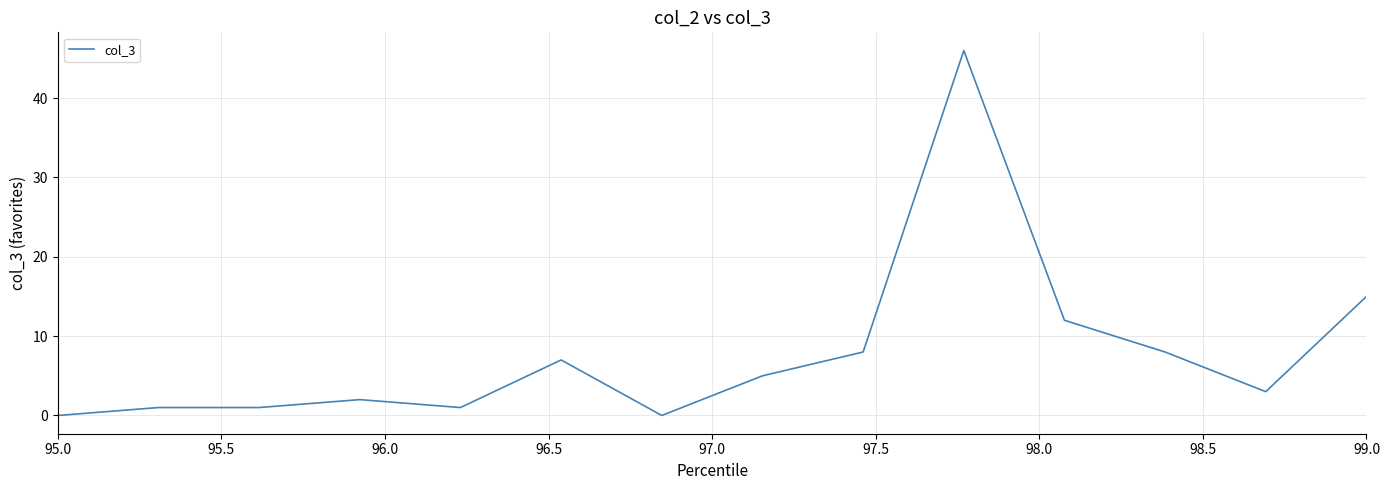

What is the greatest value displayed?

46